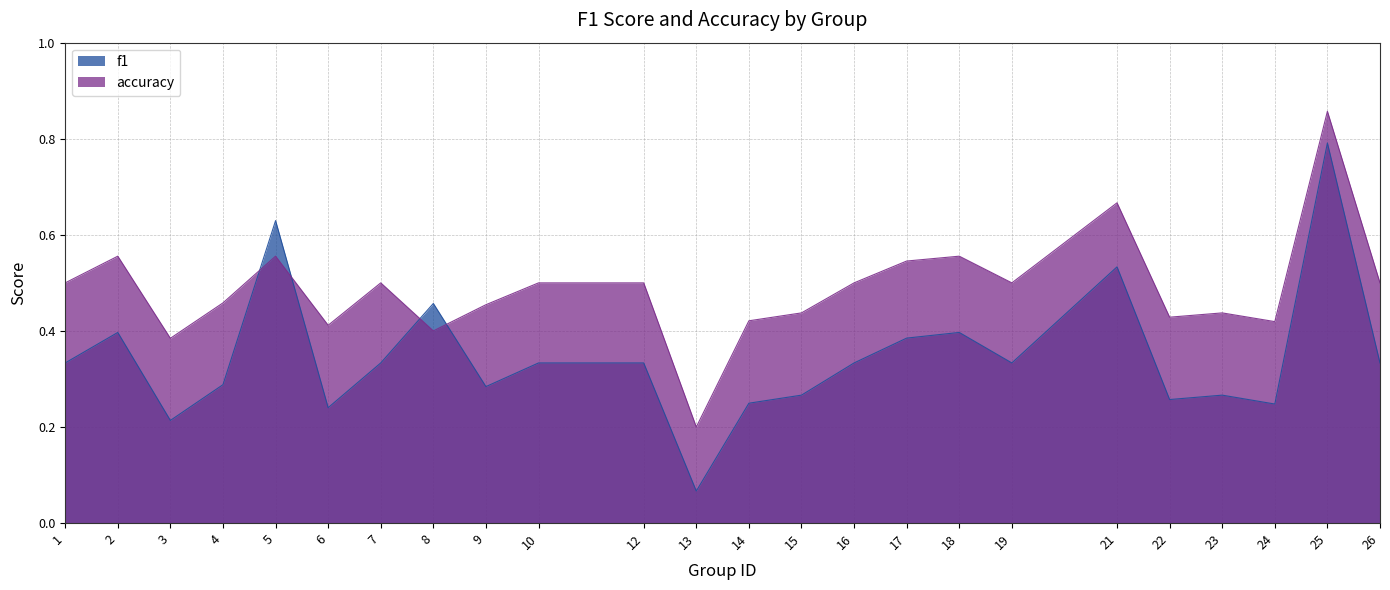

What is the difference between the maximum and second lowest values in the f1 series?

0.6